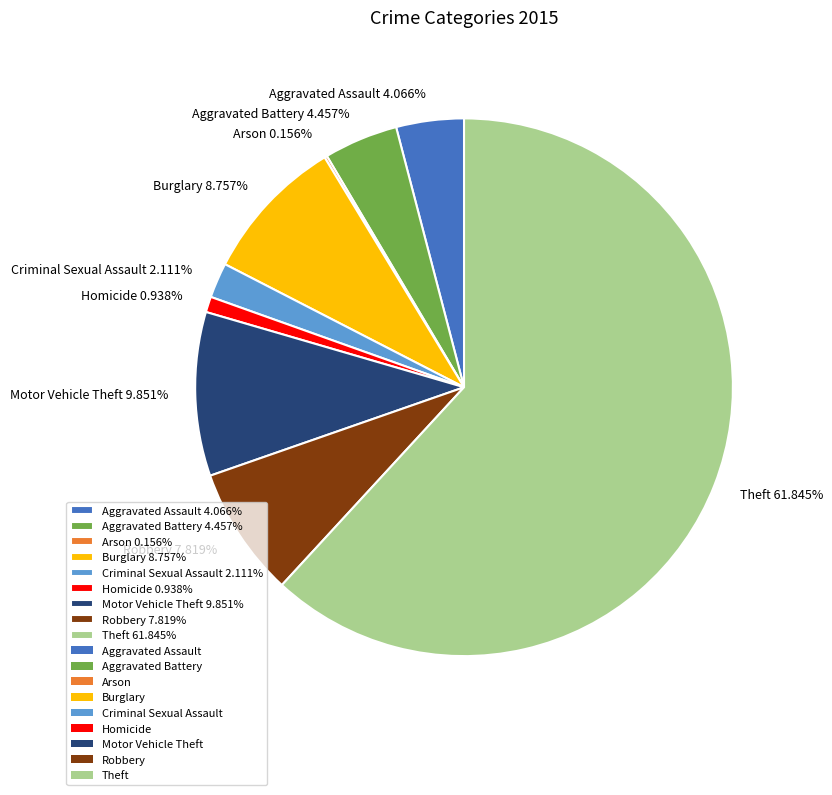

Which has a higher value, Burglary 8.757% or Criminal Sexual Assault 2.111%?

Burglary 8.757%